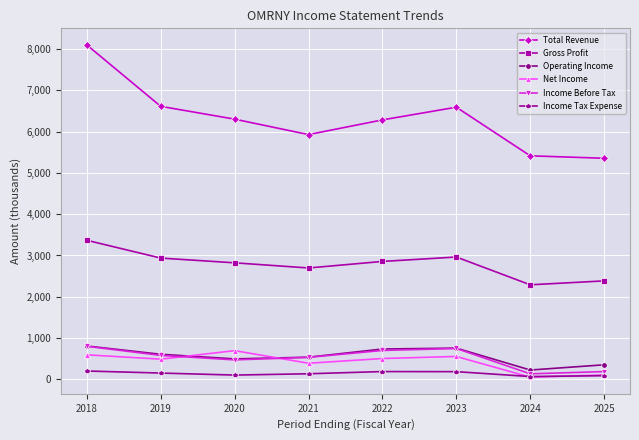

What is the greatest value displayed?

8097.4